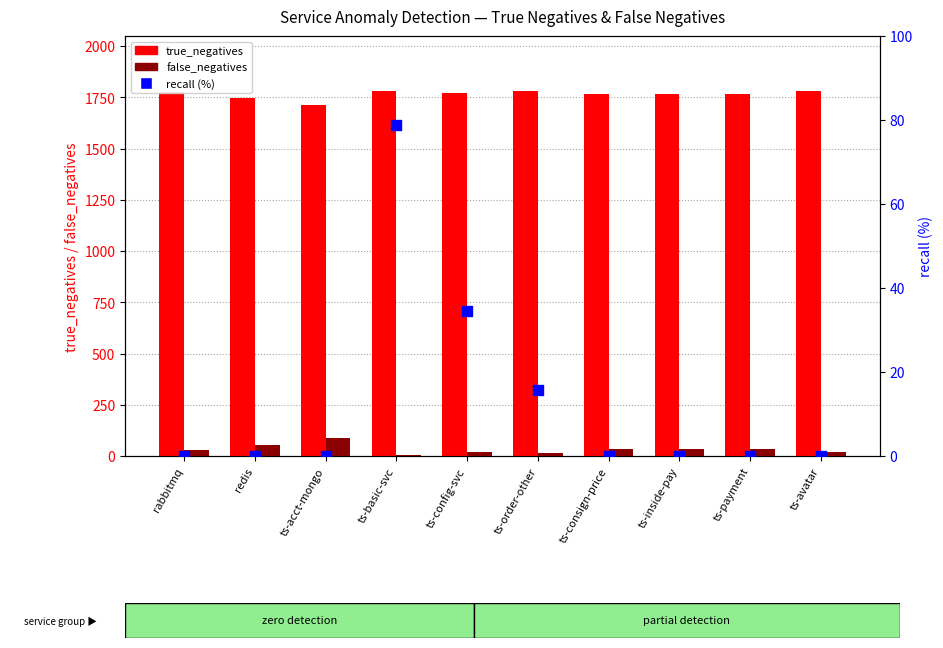

At how many categories does at least one series exceed 895?

10